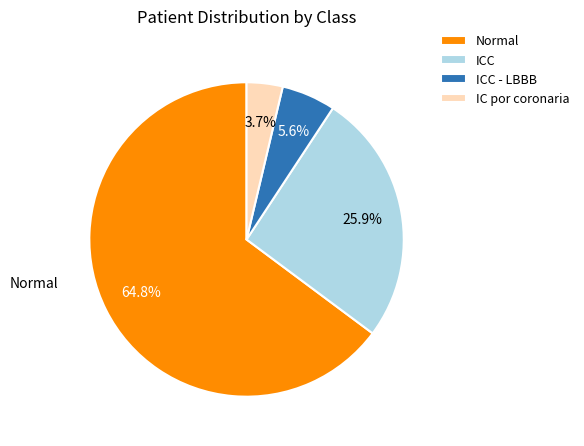

What is the ratio of the value at IC por coronaria to the value at ICC - LBBB?

0.7